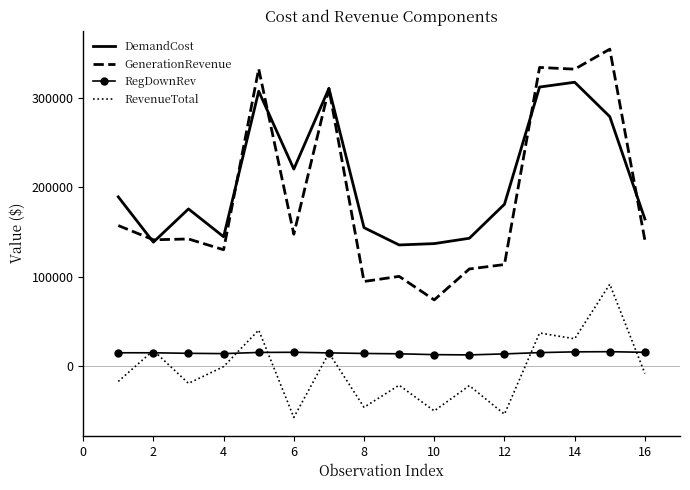

Which series has the widest spread of values?

GenerationRevenue